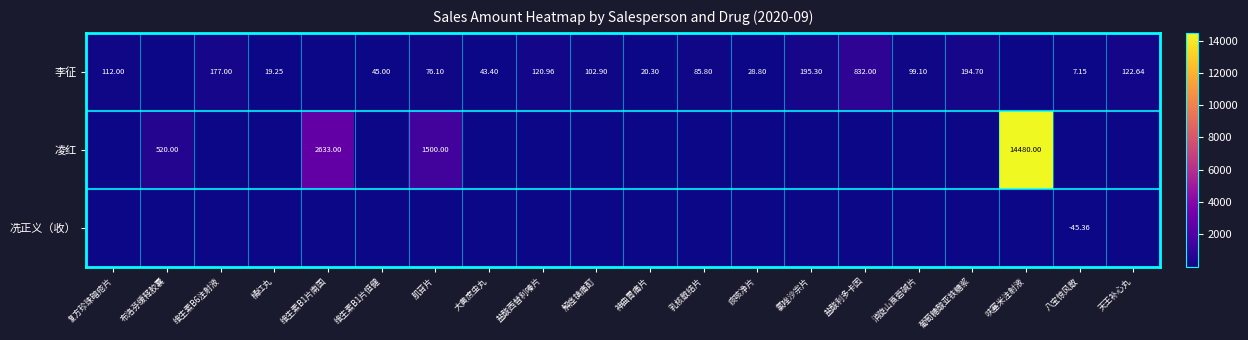

List the labels in order of 凌红 value, smallest first.

复方珍珠暗疮片, 维生素B6注射液, 橘红丸, 维生素B1片恒健, 大黄庶虫丸, 盐酸西替利嗪片, 解痉镇痛酊, 神曲胃痛片, 乳核散结片, 痰咳净片, 氯唑沙宗片, 盐酸利多卡因, 消旋山莨菪碱片, 葡萄糖酸亚铁糖浆, 八宝惊风散, 天王补心丸, 布洛芬缓释胶囊, 肌苷片, 维生素B1片南国, 呋塞米注射液